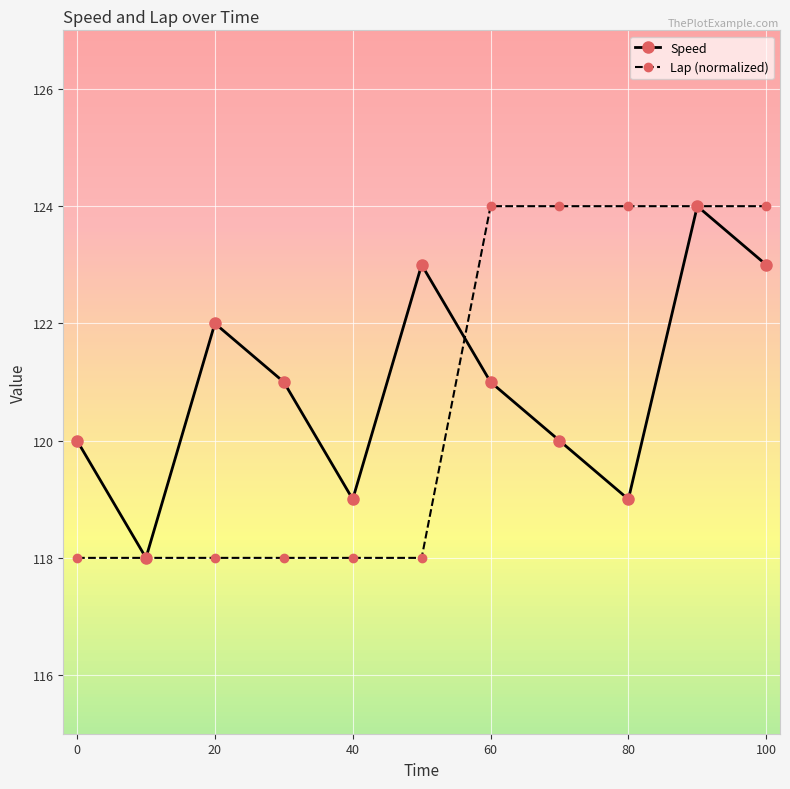

What is the minimum value for Speed?

118